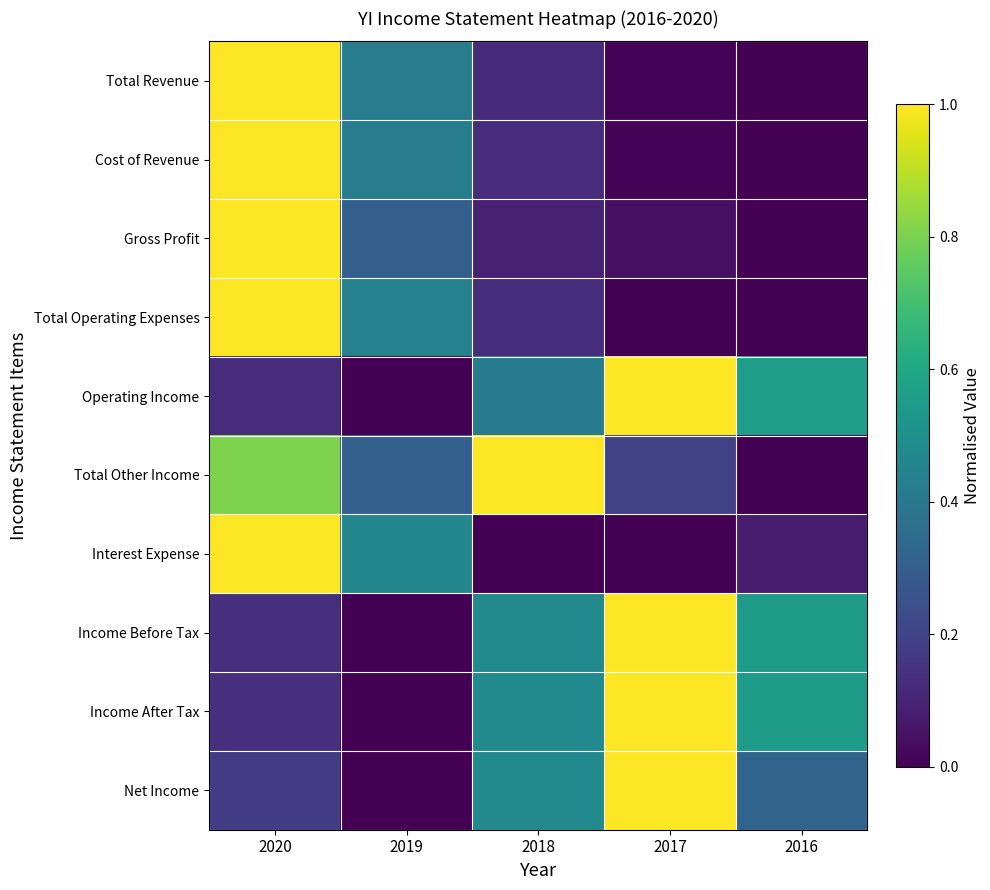

At which category is the sum across all series the highest?

2020